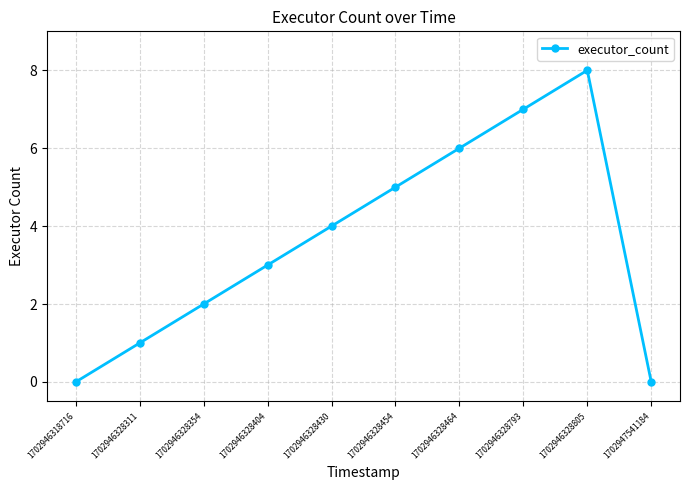

How many distinct data groups are displayed?

1